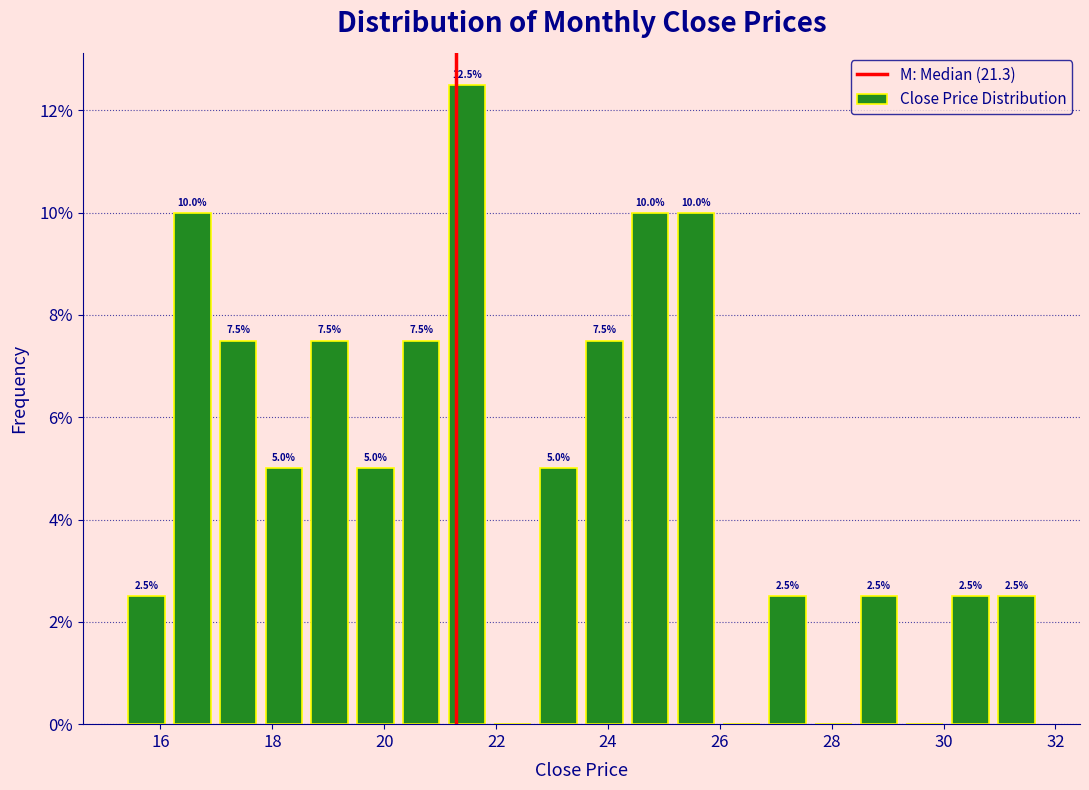

Over which range of the x-axis is the bar tallest?

21.0 to 21.8